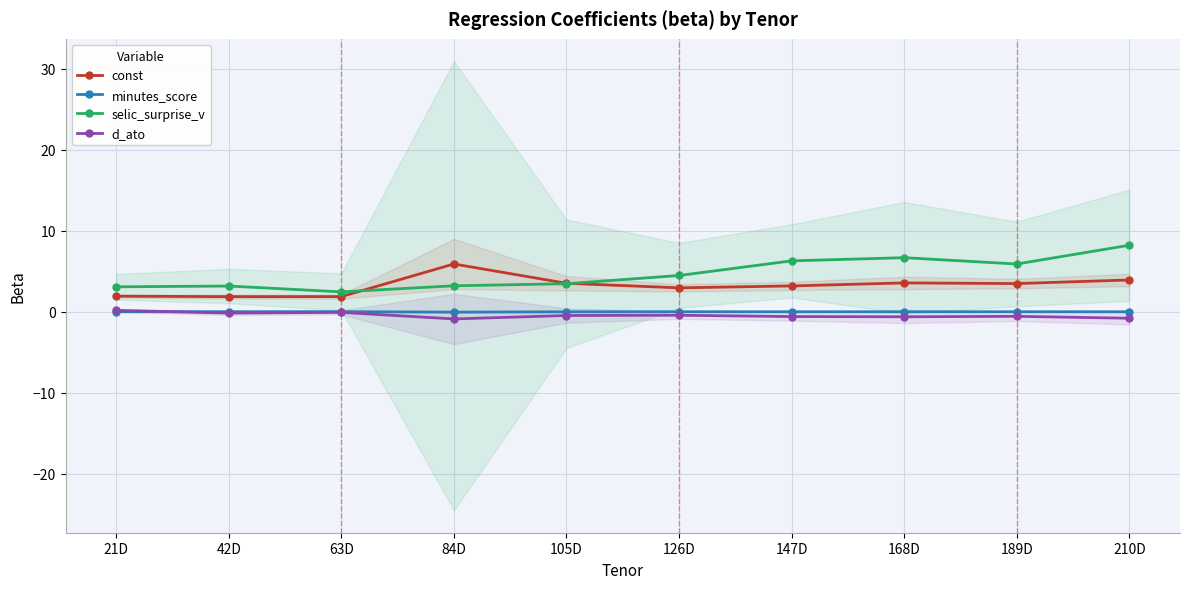

The value of selic_surprise_v at 84D is 3.2. True or false?

True